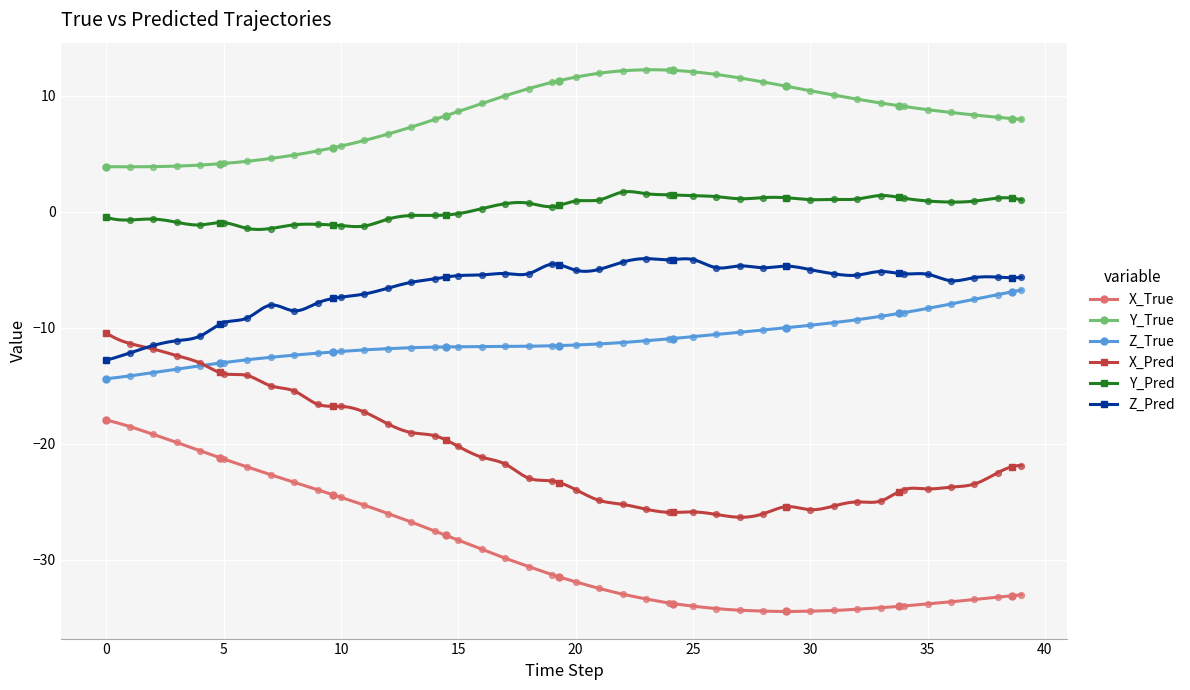

Which series reaches the maximum Y coordinate?

Y_True